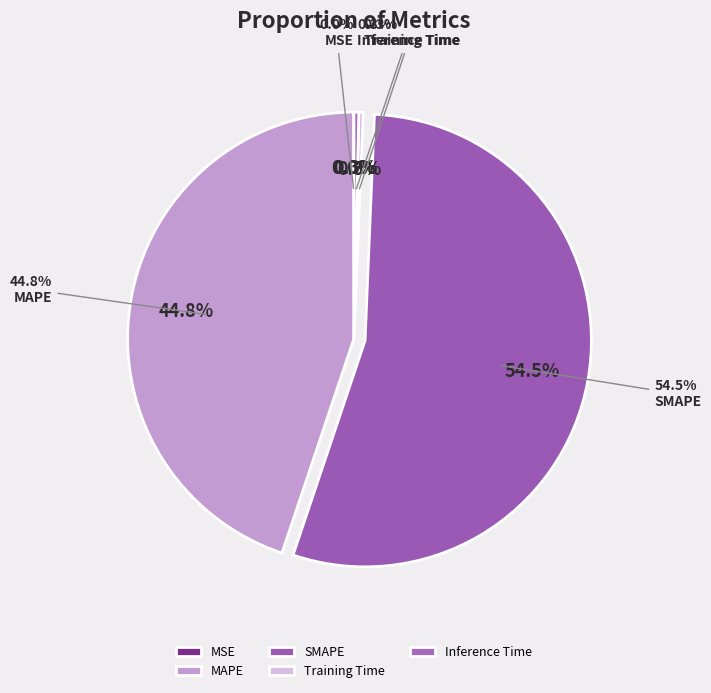

Count the number of slices in the pie.

5